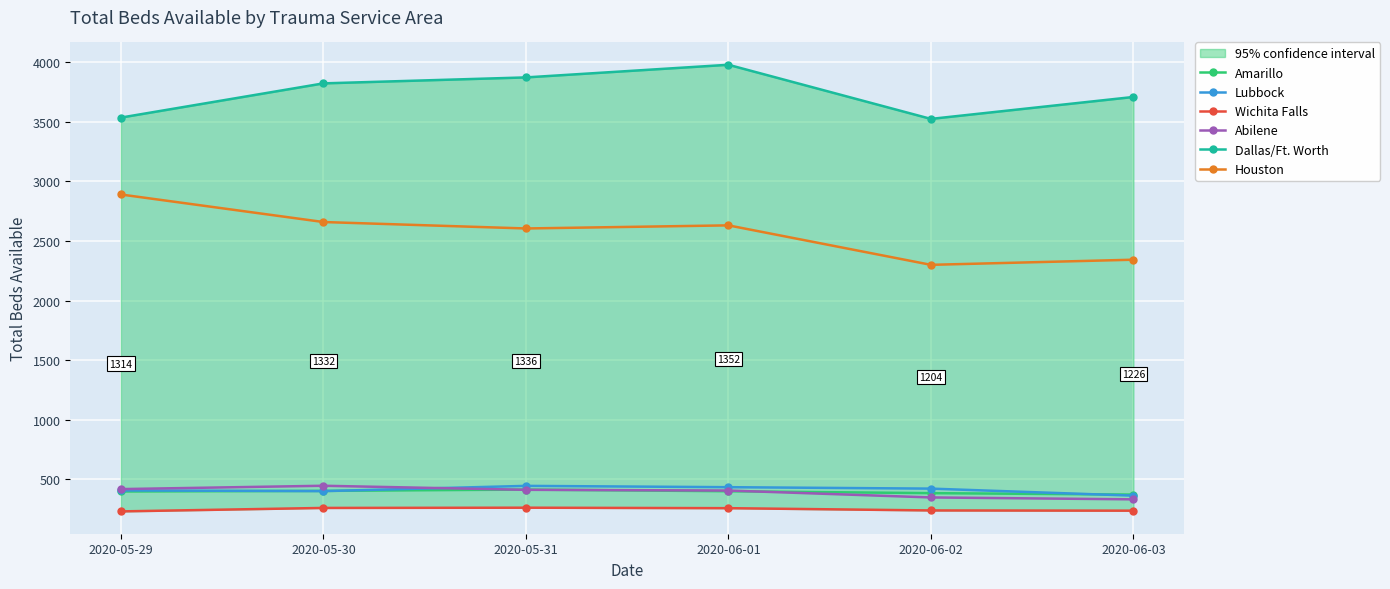

What are all the series names shown in the legend?

Amarillo, Lubbock, Wichita Falls, Abilene, Dallas/Ft. Worth, Houston